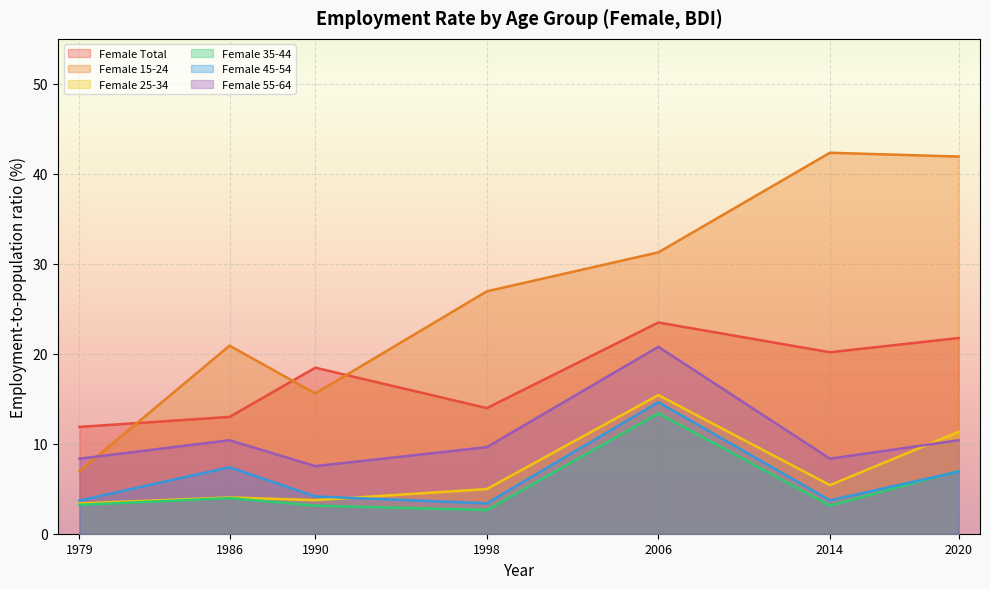

At 1998, list the series in order from largest to smallest.

Female 15-24, Female Total, Female 55-64, Female 25-34, Female 45-54, Female 35-44